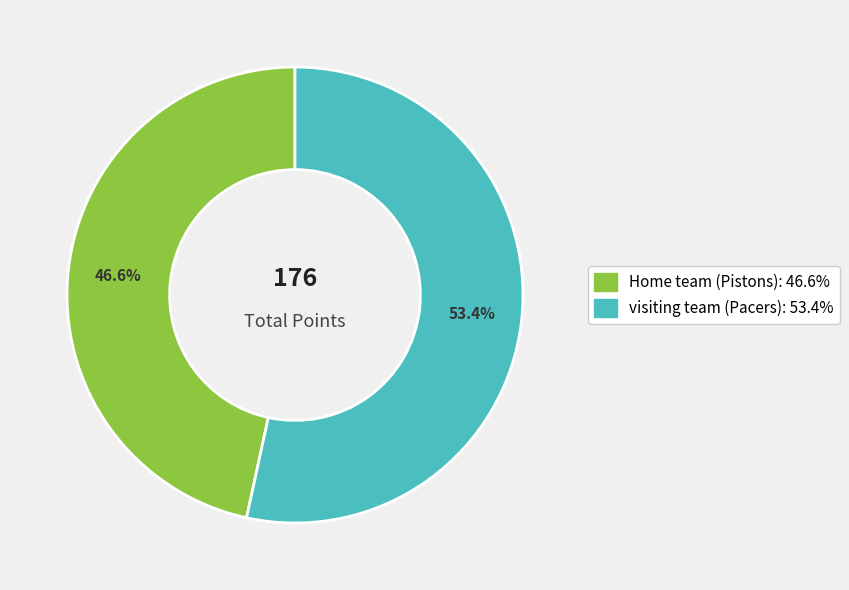

Which category has the biggest portion of the pie?

visiting team (Pacers)